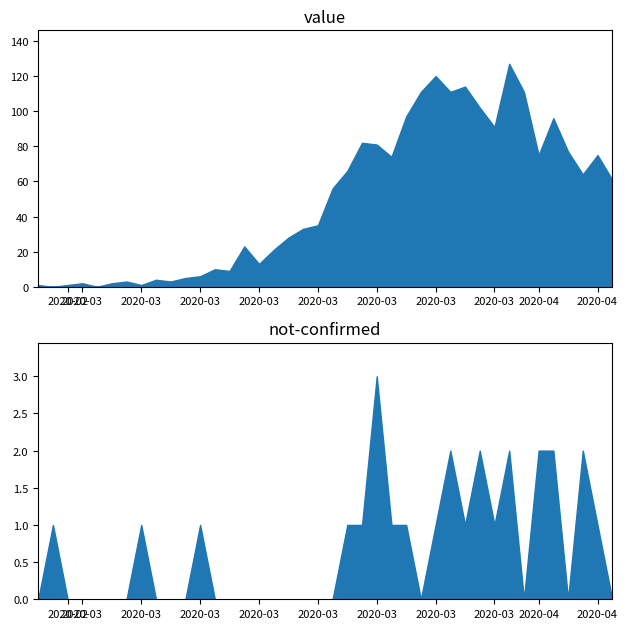

Reading right to left, transcribe all the data shown in this chart.

value: 61	75	64	77	96	75	111	127	91	102	114	111	120	111	97	74	81	82	66	56	35	33	28	21	13	23	9	10	6	5	3	4	1	3	2	0	2	1	0	1
not-confirmed: 0	1	2	0	2	2	0	2	1	2	1	2	1	0	1	1	3	1	1	0	0	0	0	0	0	0	0	0	1	0	0	0	1	0	0	0	0	0	1	0